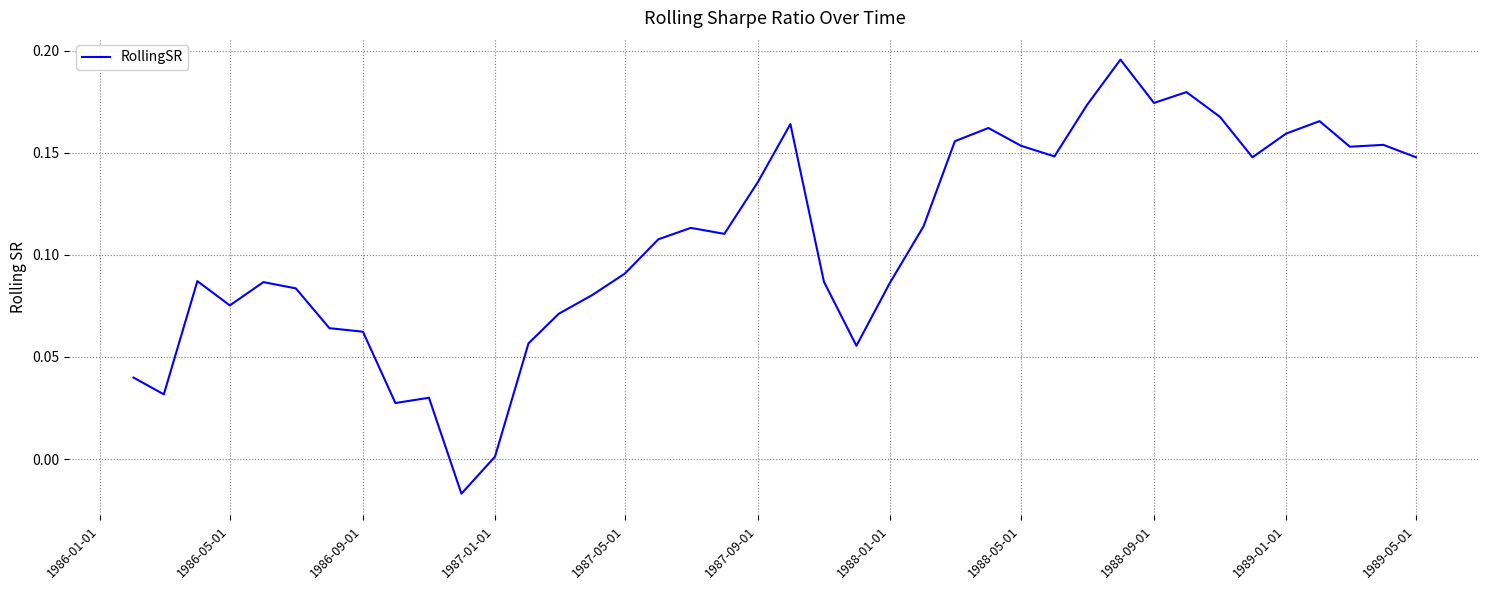

Which has a higher value, 1988-01-01 or 1988-05-01?

1988-05-01